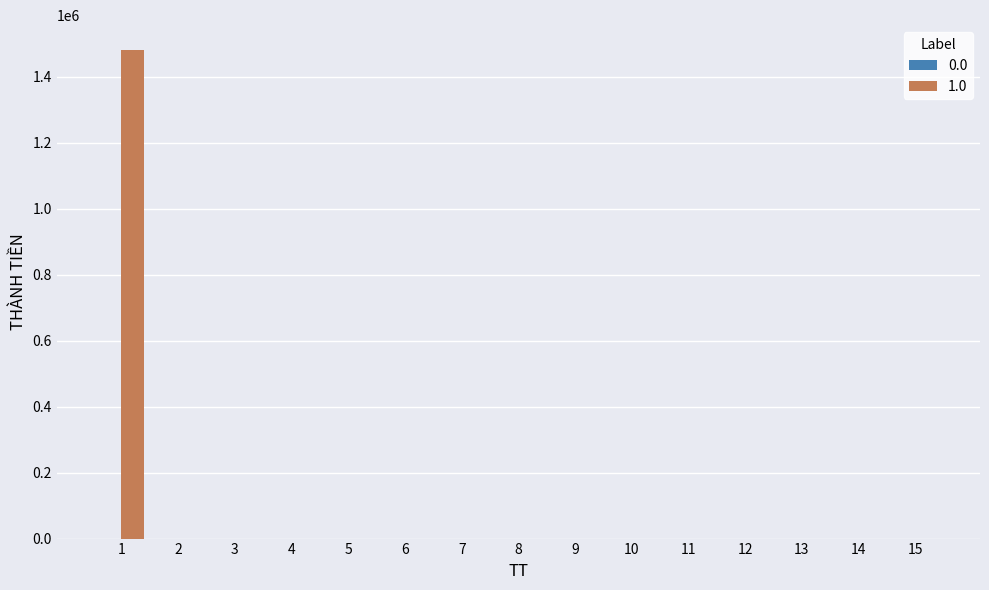

The chart shows a value of 0 at 8. True or false?

True